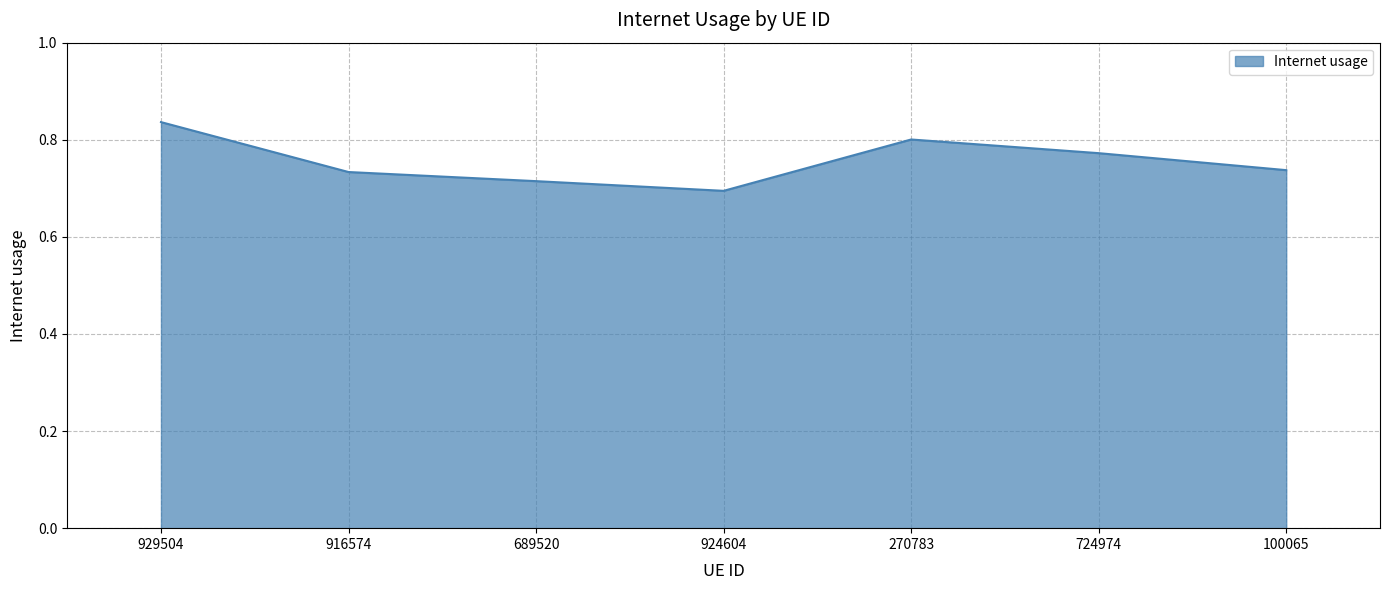

Which category has the highest value across all series?

929504